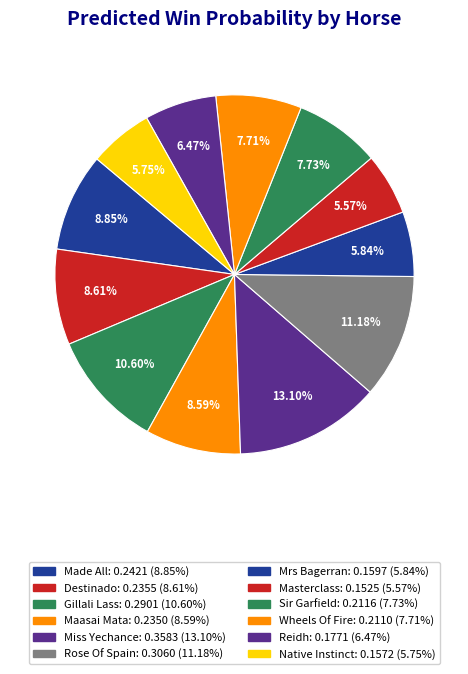

How many slices are in this pie chart?

12